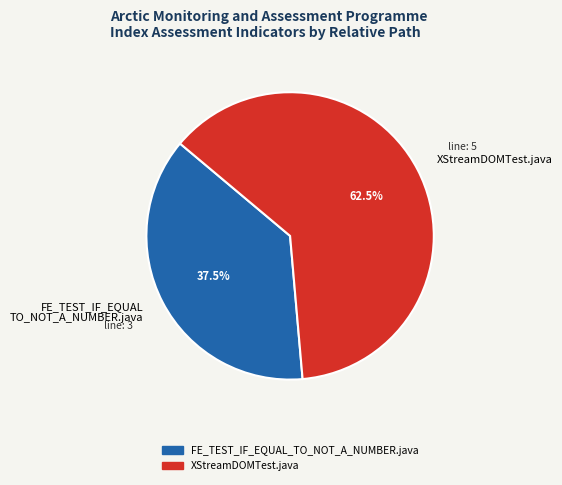

Do FE_TEST_IF_EQUAL TO_NOT_A_NUMBER.java and XStreamDOMTest.java together represent more than half of the pie?

Yes